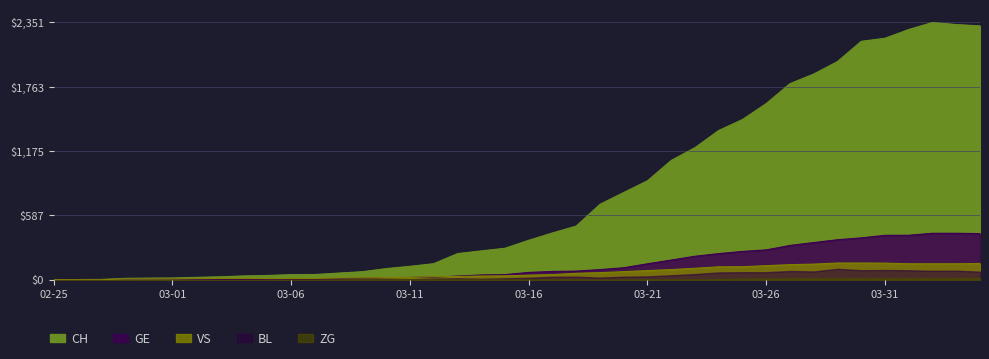

What is the difference between the maximum and minimum values in the VS series?

152